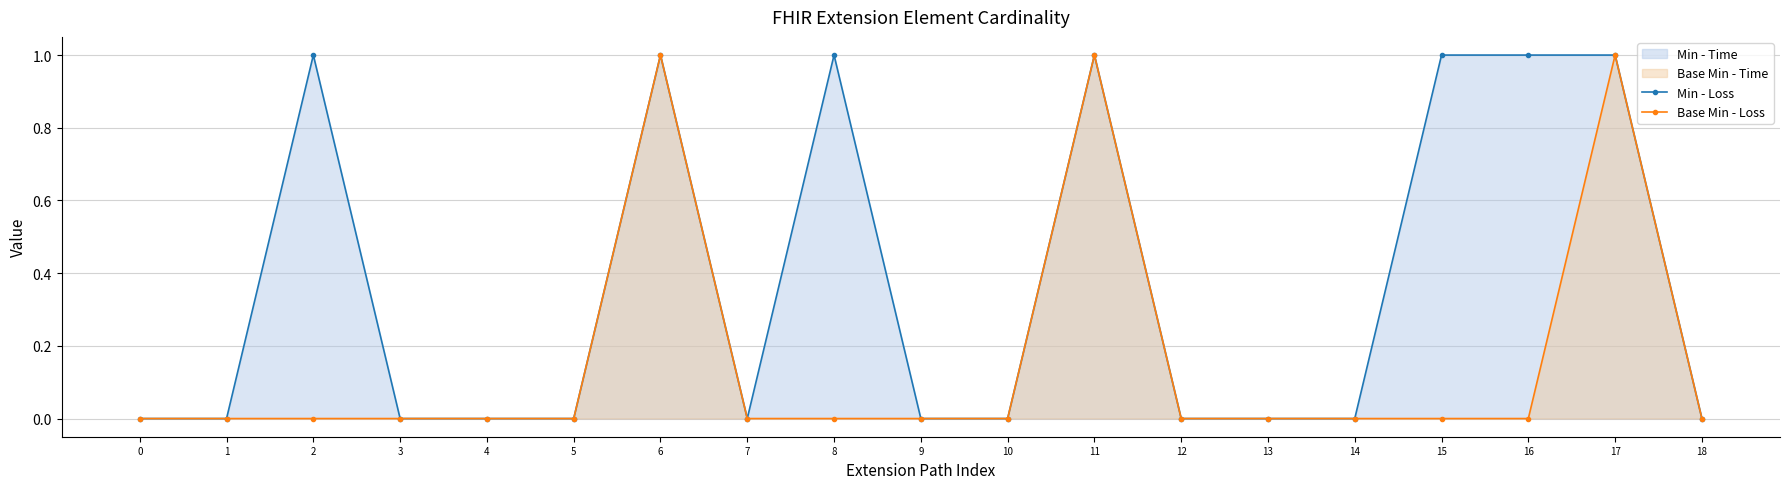

Reading left to right, extract all data points from this chart.

Min - Loss: 0=0	1=0	2=1	3=0	4=0	5=0	6=1	7=0	8=1	9=0	10=0	11=1	12=0	13=0	14=0	15=1	16=1	17=1	18=0
Base Min - Loss: 0=0	1=0	2=0	3=0	4=0	5=0	6=1	7=0	8=0	9=0	10=0	11=1	12=0	13=0	14=0	15=0	16=0	17=1	18=0